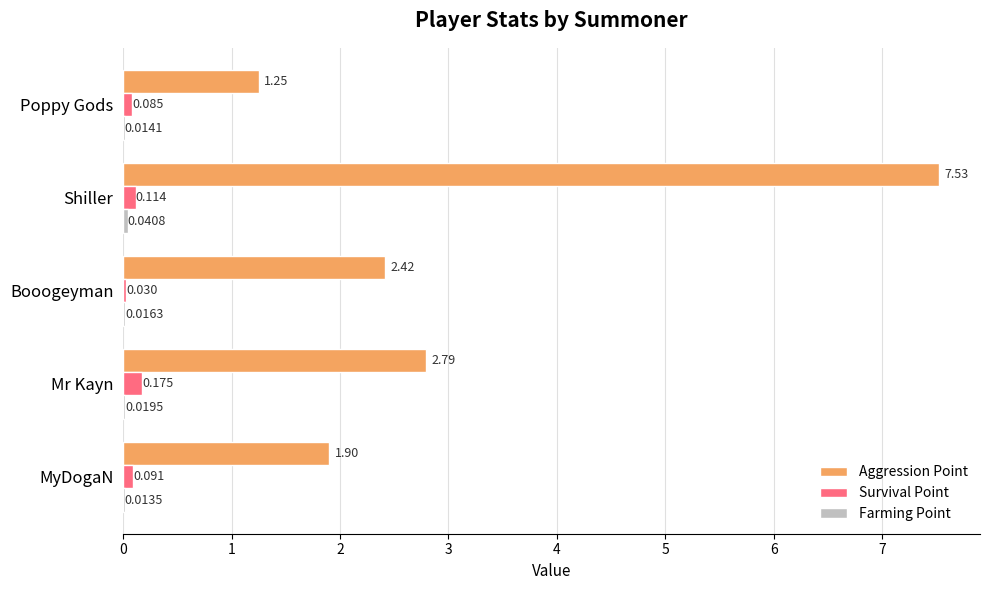

What is the difference between the second highest and second lowest values in the Aggression Point series?

0.9